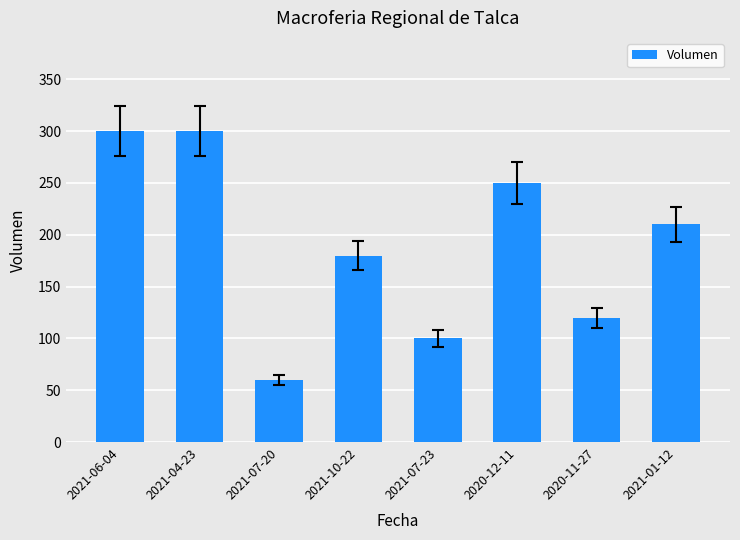

At which category does the chart reach its minimum across all series?

2021-07-20